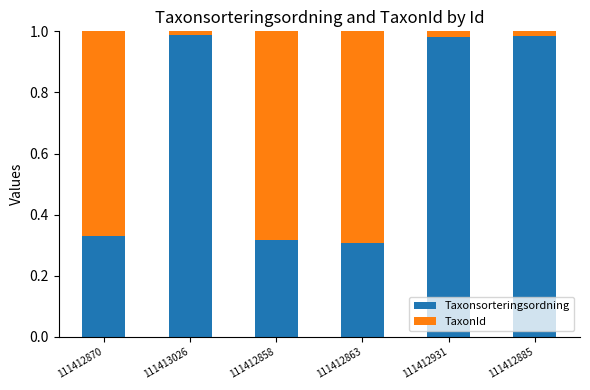

What is the sum of all Taxonsorteringsordning values?

3.9